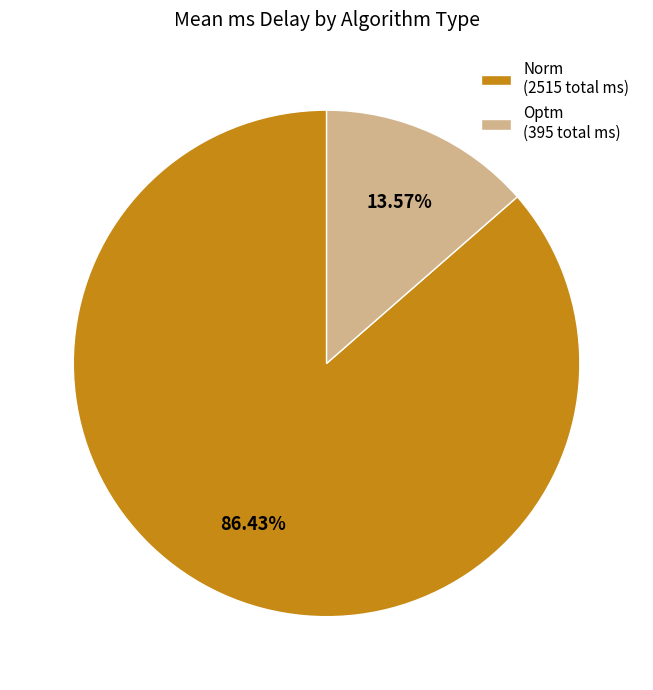

Does Norm (2515 total ms) represent more than half of the total?

Yes